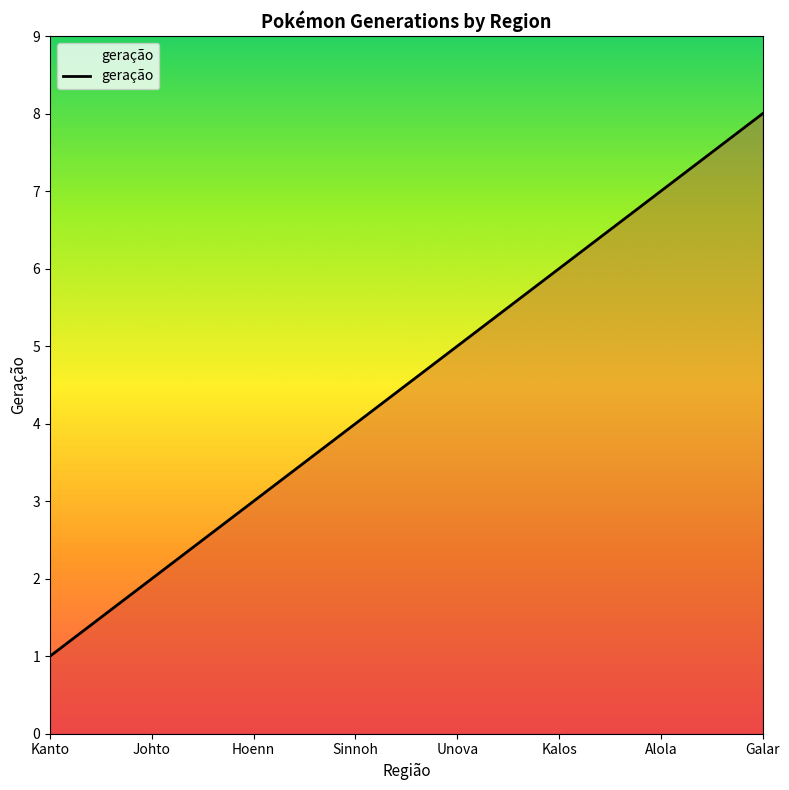

The chart shows a value of 3 at Johto. True or false?

False